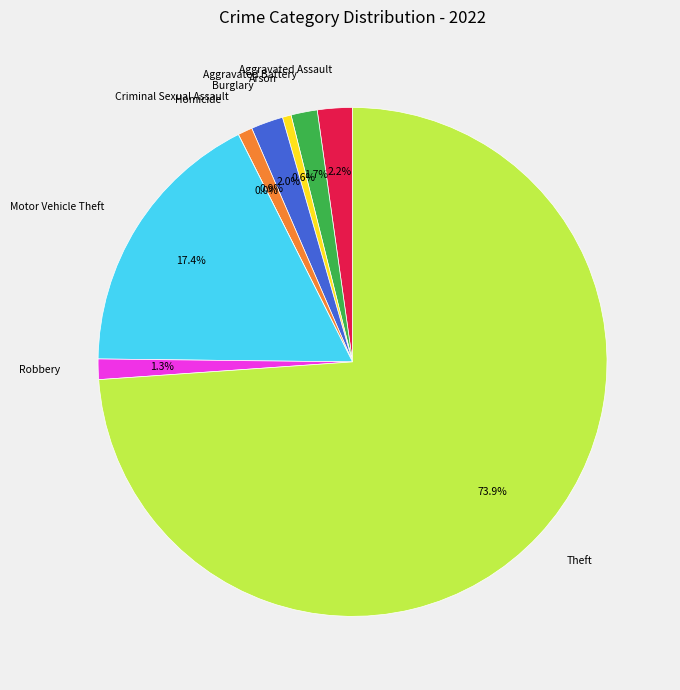

To the nearest percent, what portion does Criminal Sexual Assault represent?

1%